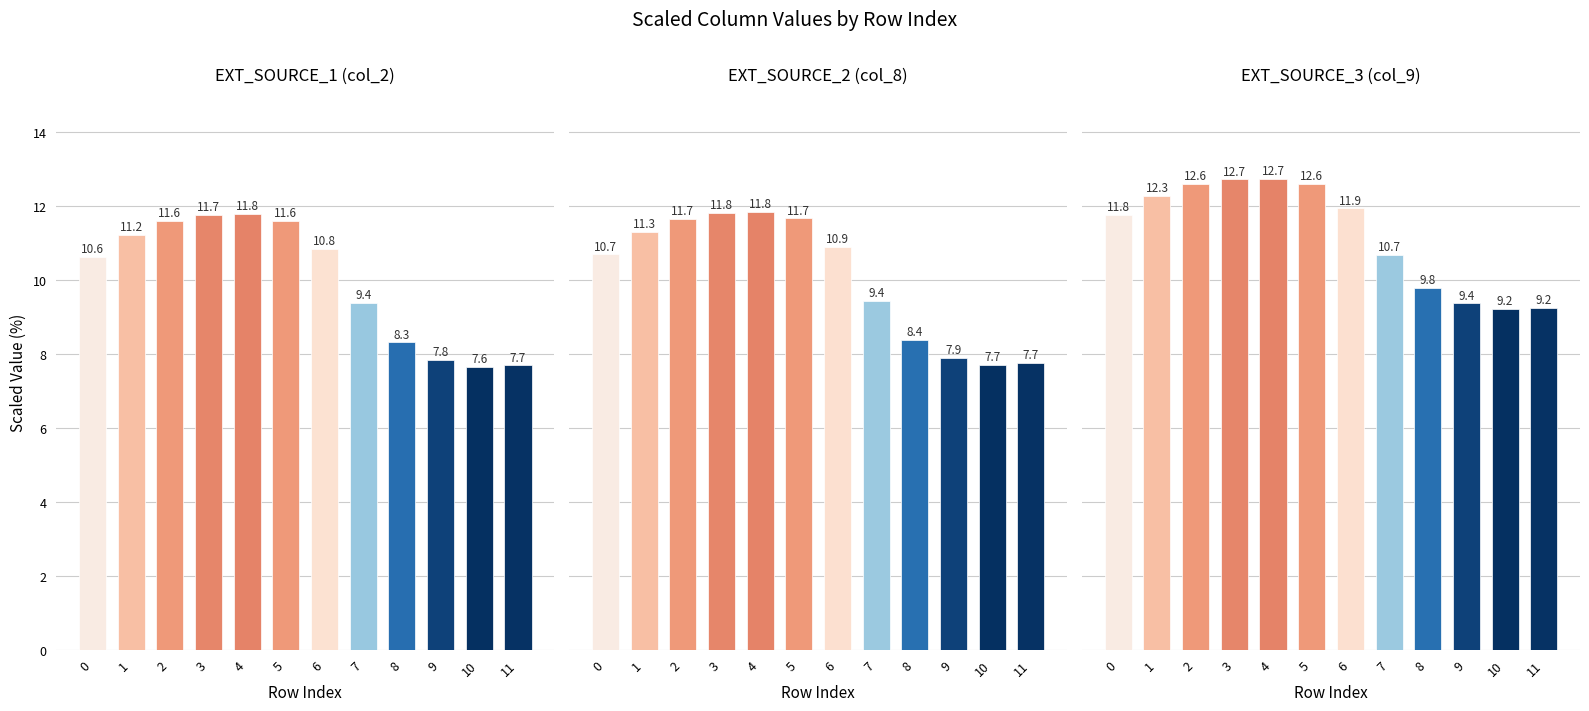

What is the sum of all Series col_8 values?

121.0